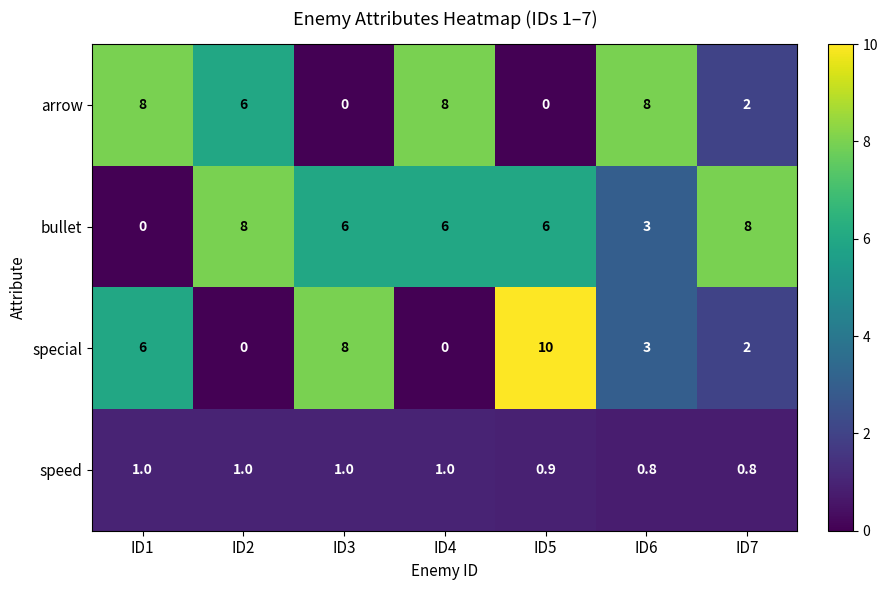

Reading right to left, list all the values displayed in this chart.

arrow: 2.0	8.0	0.0	8.0	0.0	6.0	8.0
bullet: 8.0	3.0	6.0	6.0	6.0	8.0	0.0
special: 2.0	3.0	10.0	0.0	8.0	0.0	6.0
speed: 0.8	0.8	0.9	1.0	1.0	1.0	1.0